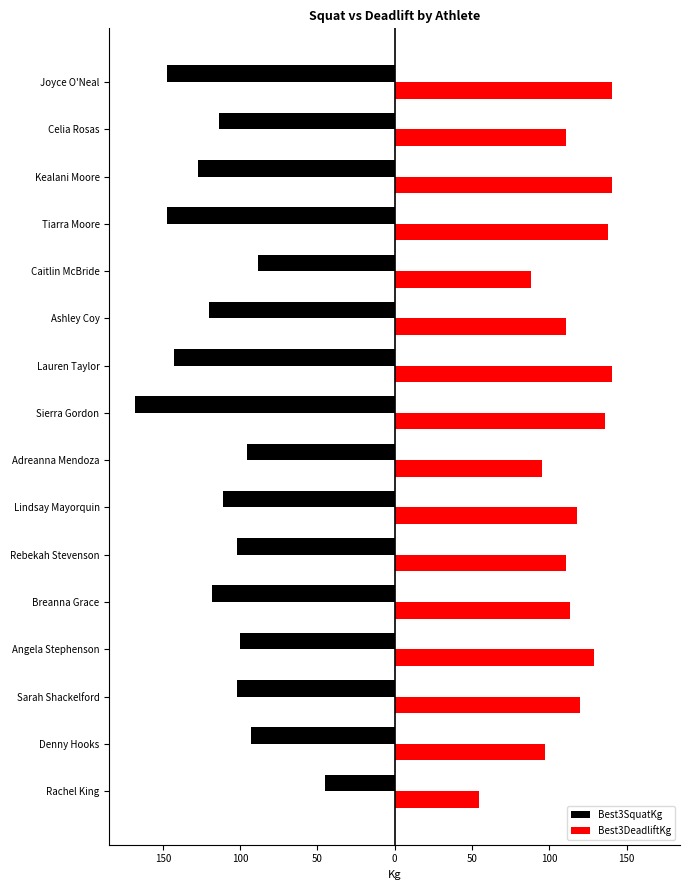

What are all the series names shown in the legend?

Best3SquatKg, Best3DeadliftKg